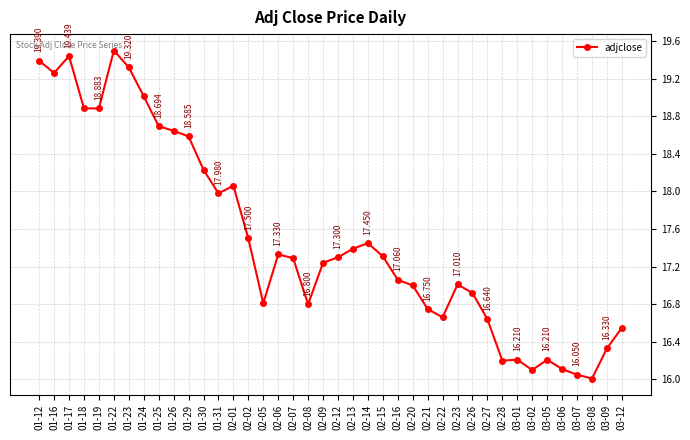

Where is the data nearest to the value 17?

02-20